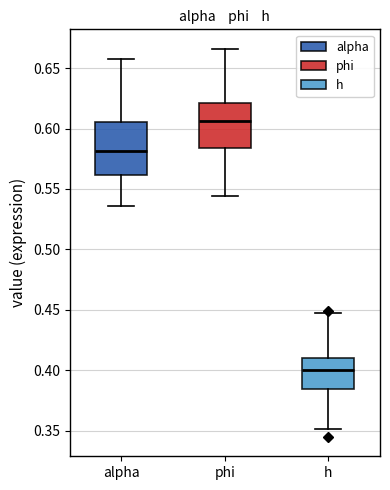

Reading left to right, read every box against the y-axis: the position of its median line, the range the box covers, and the ends of its whiskers. The values are not printed on the chart, so give them approximately, as read against the axis.

alpha: median 0.580, box 0.560 to 0.605, whiskers 0.535 to 0.655
phi: median 0.605, box 0.585 to 0.620, whiskers 0.545 to 0.665
h: median 0.400, box 0.385 to 0.410, whiskers 0.350 to 0.445